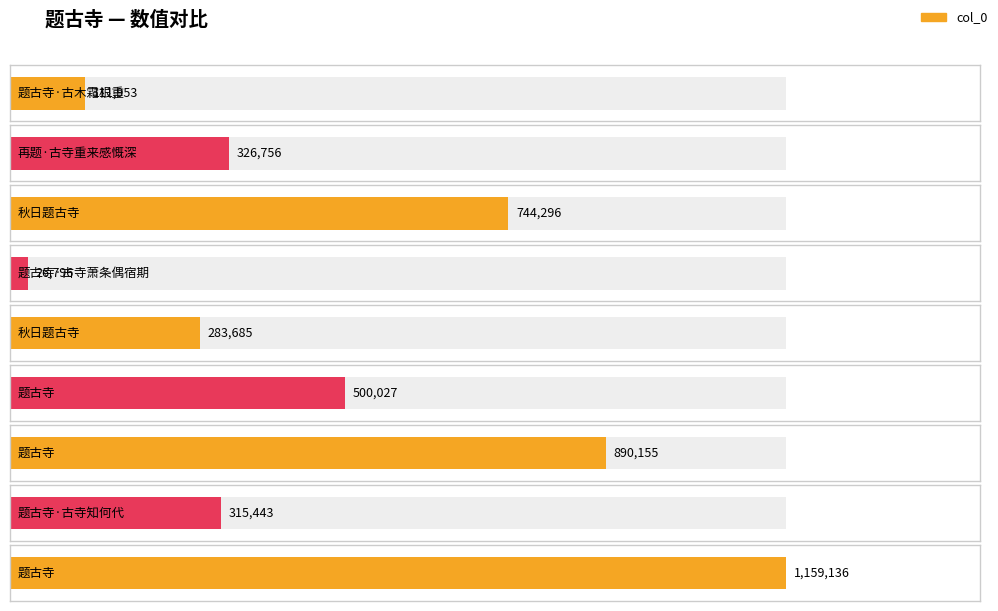

At which label does the data first exceed 326756?

秋日题古寺